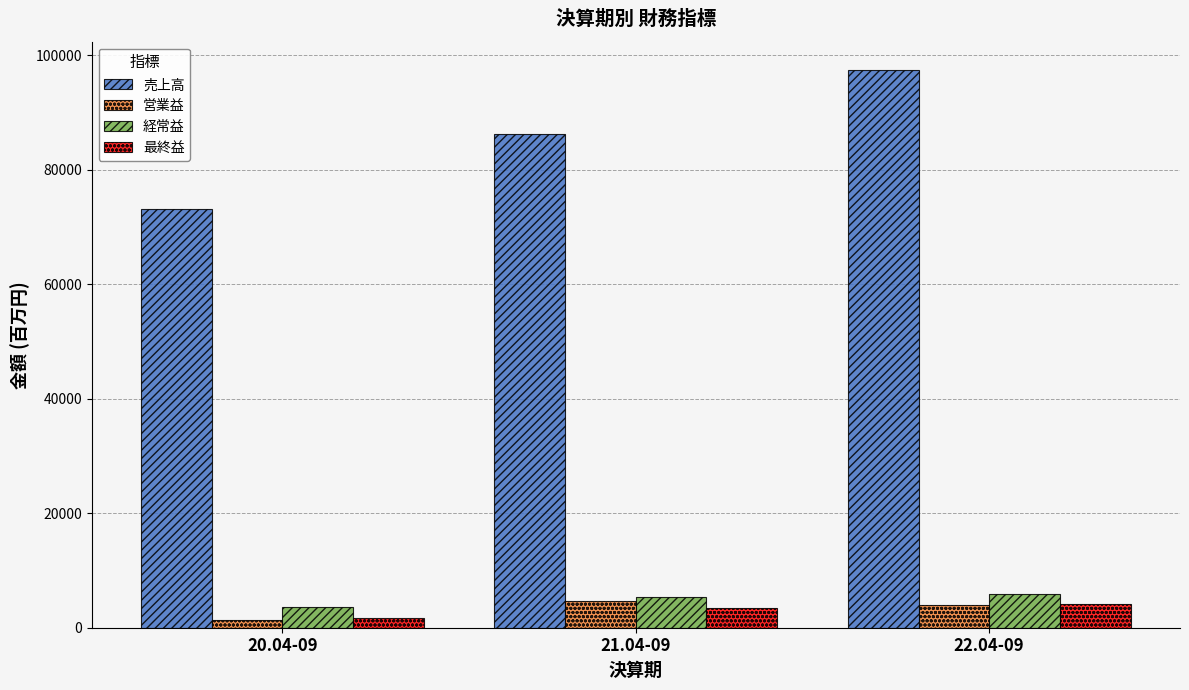

Which series changed the most between 20.04-09 and 21.04-09?

売上高